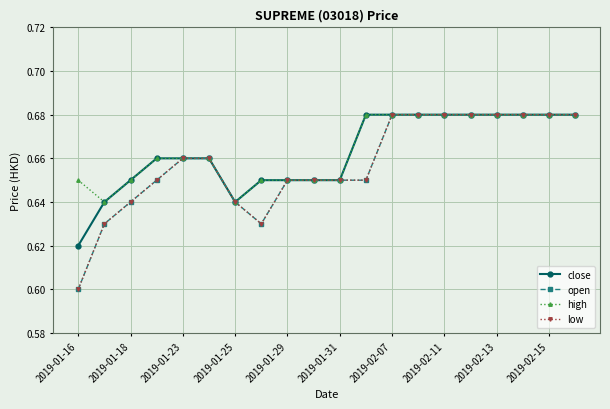

Does the chart have visible grid lines?

Yes